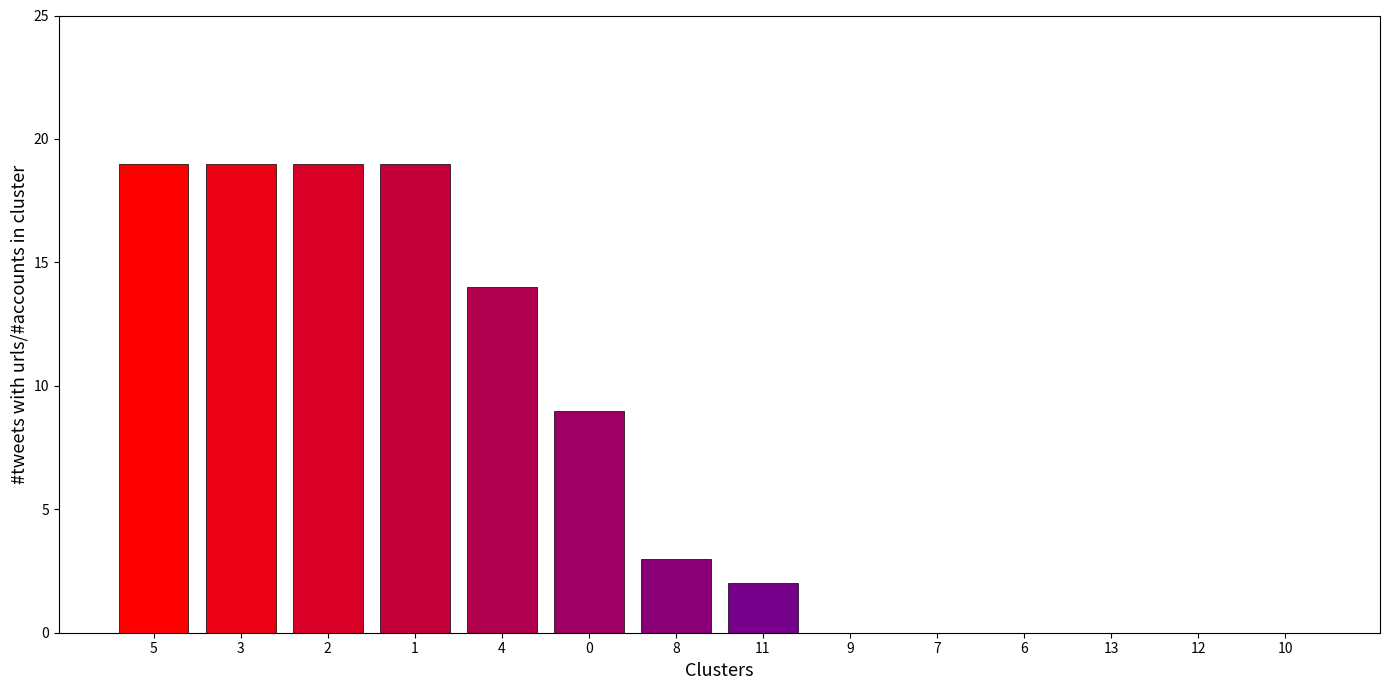

What is the sum of all values?

104